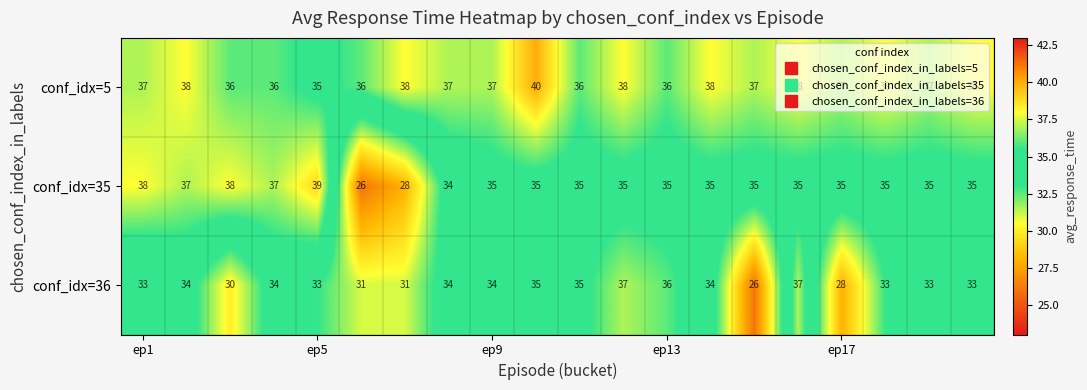

Which series has the widest spread of values?

conf_idx=35